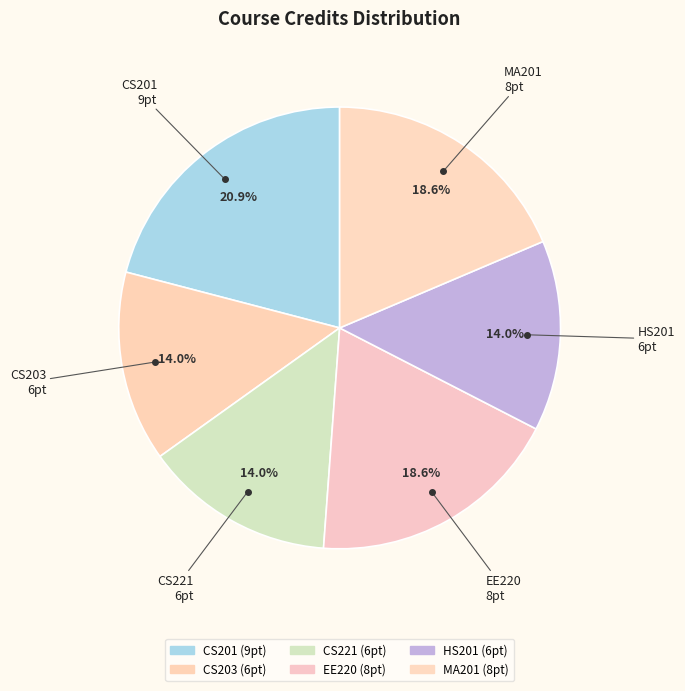

What percentage is the CS203 slice, to the nearest percent?

14%